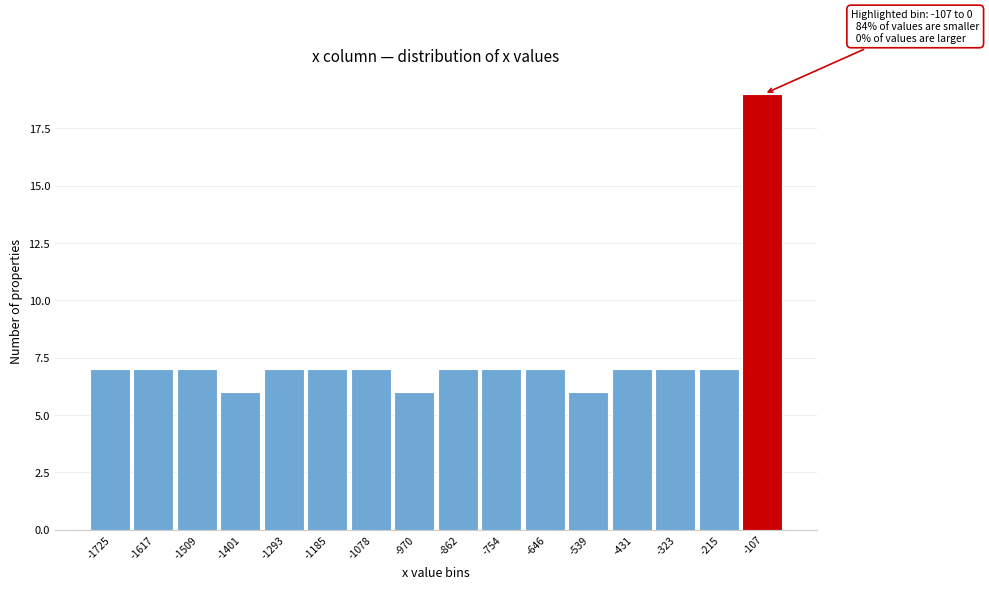

Reading right to left, transcribe all the data shown in this chart.

-107=19	-215=7	-323=7	-431=7	-539=6	-646=7	-754=7	-862=7	-970=6	-1078=7	-1185=7	-1293=7	-1401=6	-1509=7	-1617=7	-1725=7